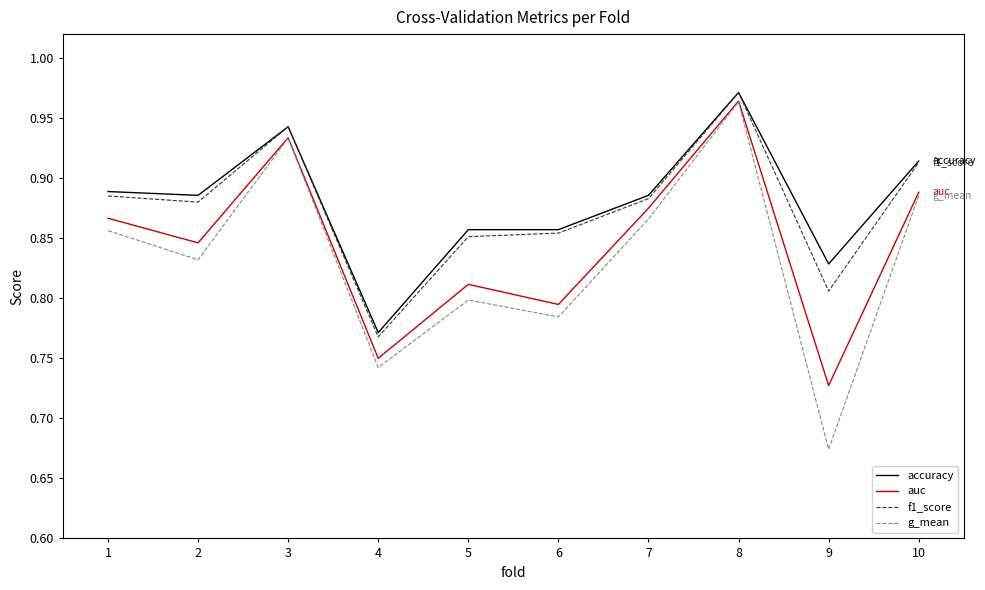

What is the total value across all series at 6?

3.3